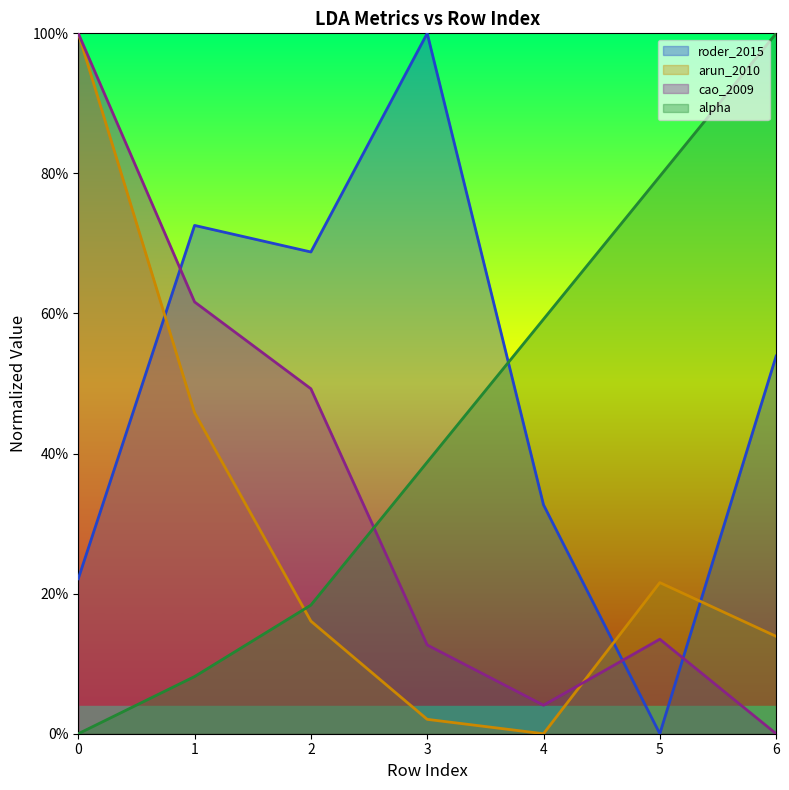

Is it true that arun_2010 equals 0.5 at 1?

True